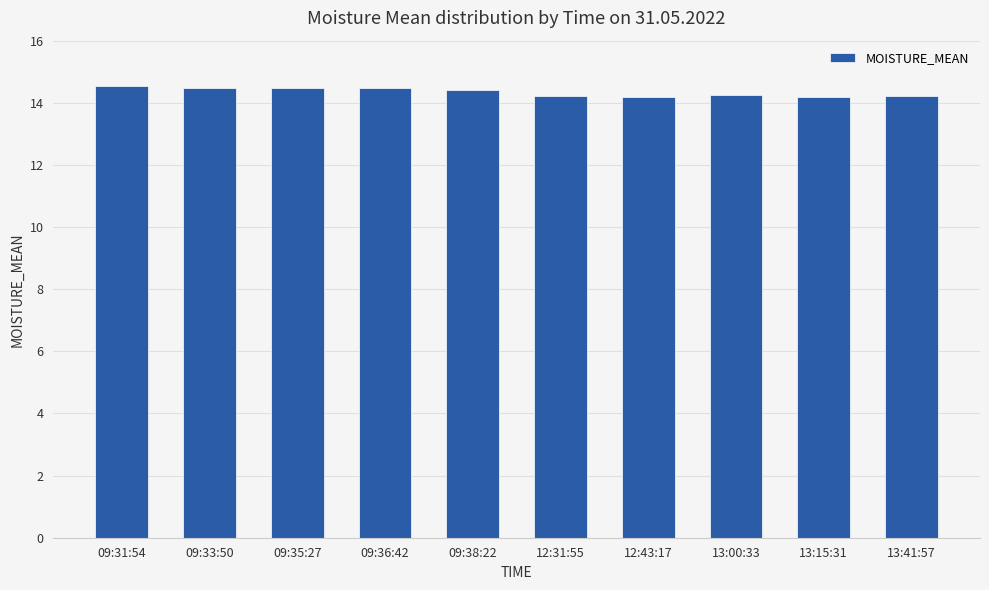

Is it true that the value at 09:36:42 is 25.9?

False